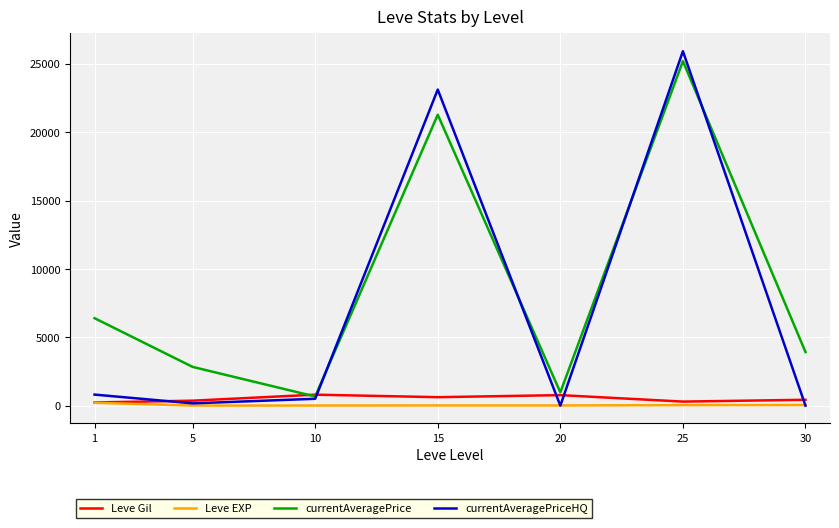

What are all the series names shown in the legend?

Leve Gil, Leve EXP, currentAveragePrice, currentAveragePriceHQ